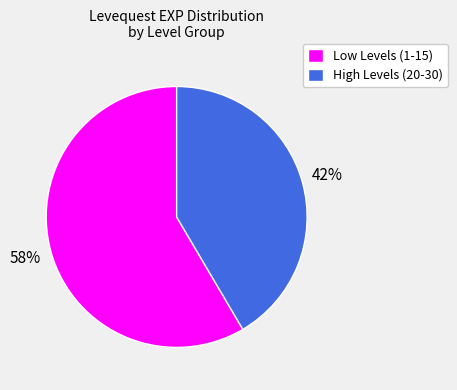

Between High Levels (20-30) and Low Levels (1-15), which is larger?

Low Levels (1-15)